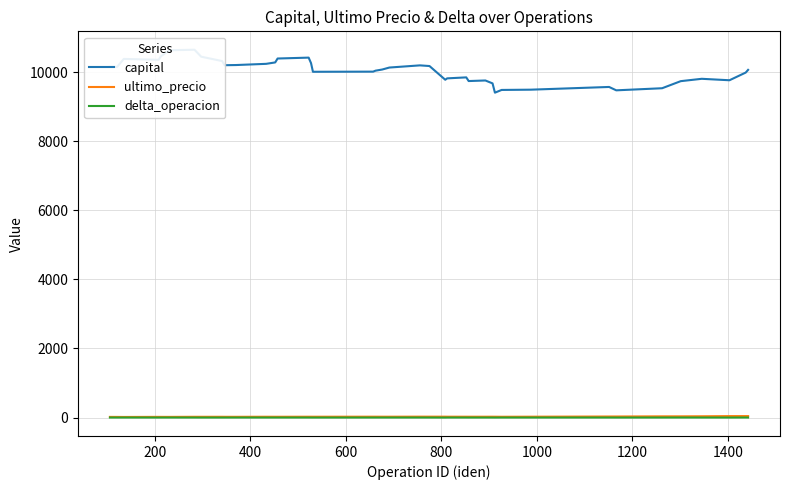

How many values in delta_operacion are above zero?

26